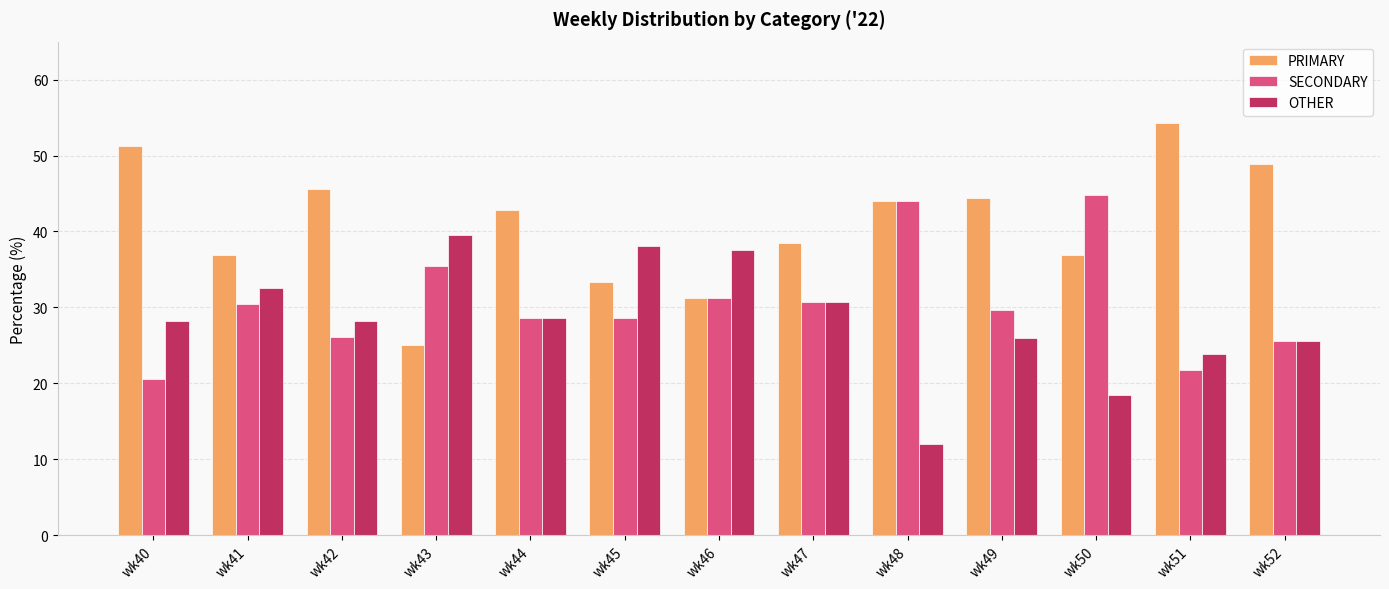

What is the spread (max minus min) of values at wk47?

7.7